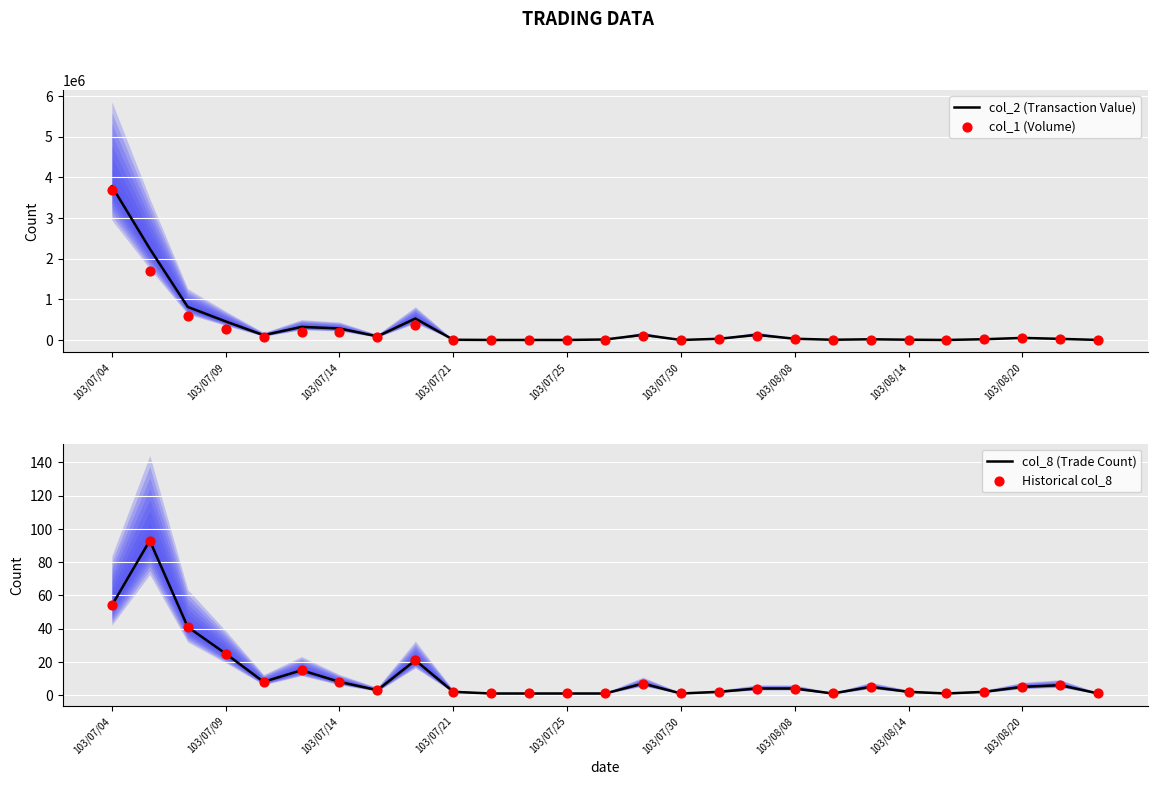

Which series reaches the minimum Y coordinate?

col_8 (Trade Count)